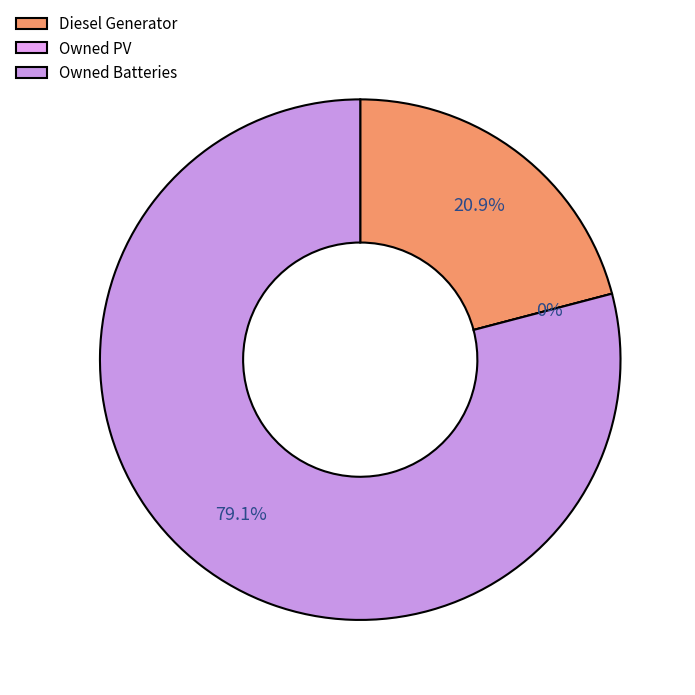

What percentage do Diesel Generator and Owned Batteries together represent?

100.0%